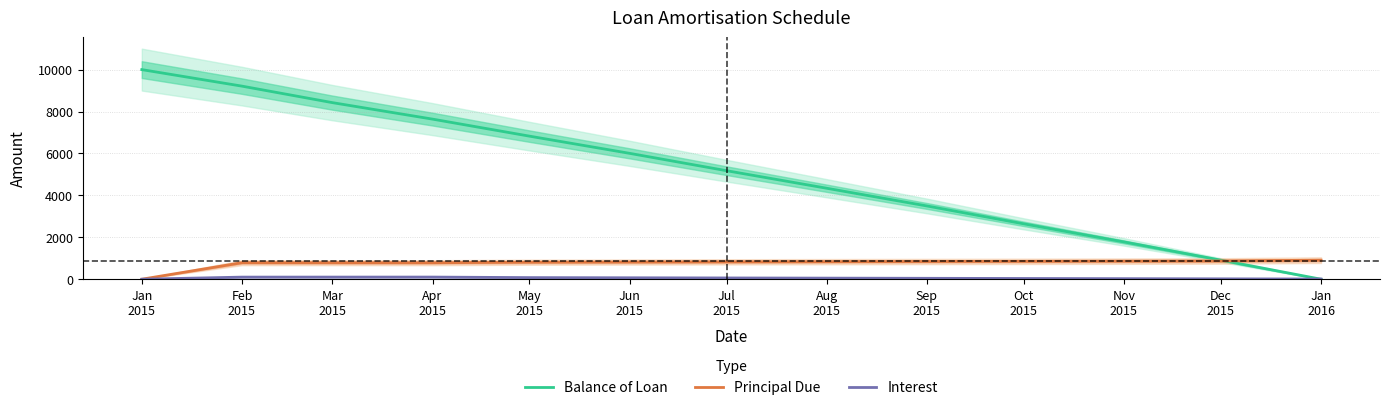

True or false: Balance of Loan has a value of 3429.2 at Jul
2015.

False